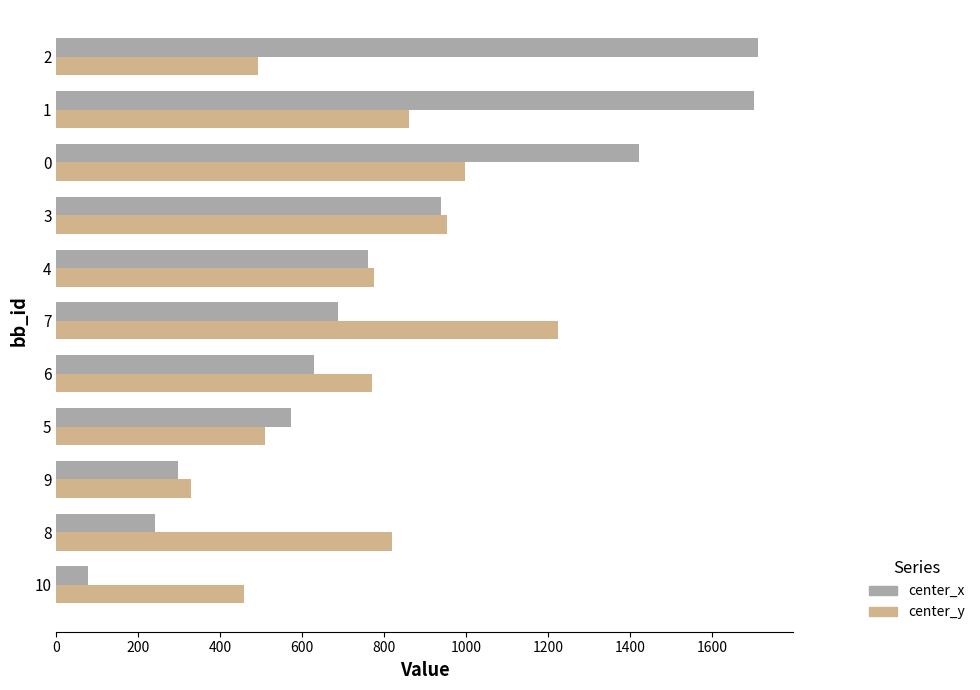

Is it true that center_x equals 956.5 at 0?

False